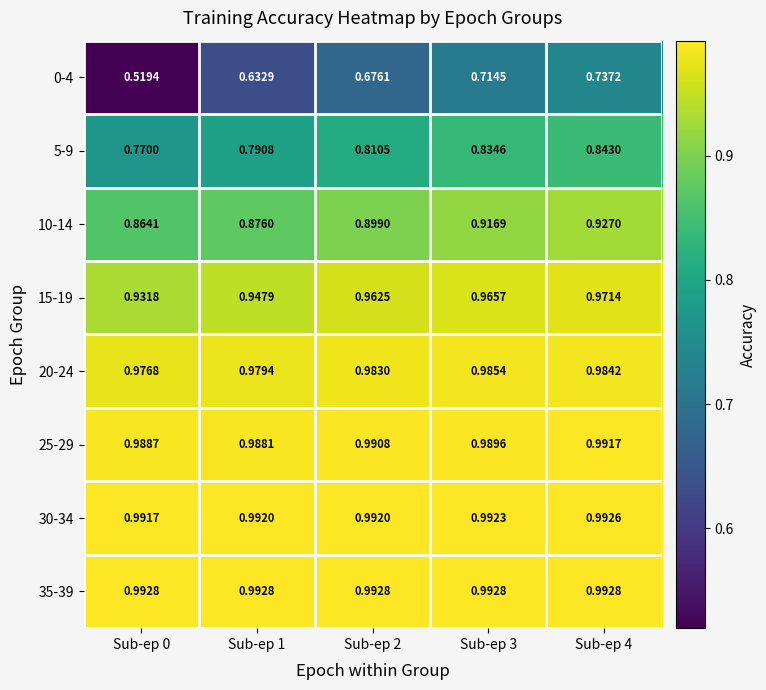

Is the value of 5-9 at Sub-ep 4 greater than the value of 35-39 at Sub-ep 4?

No